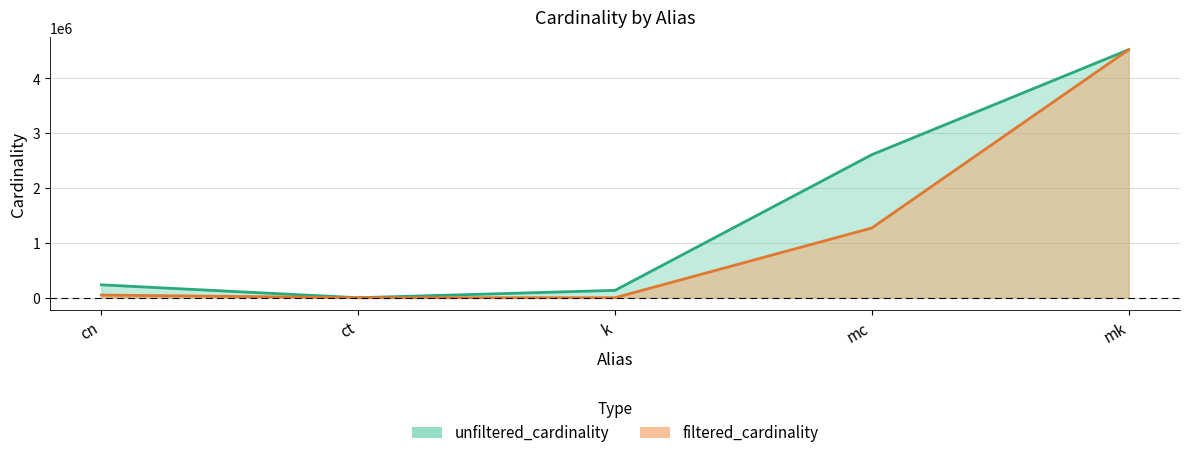

True or false: unfiltered_cardinality has a value of 5951434 at mk.

False